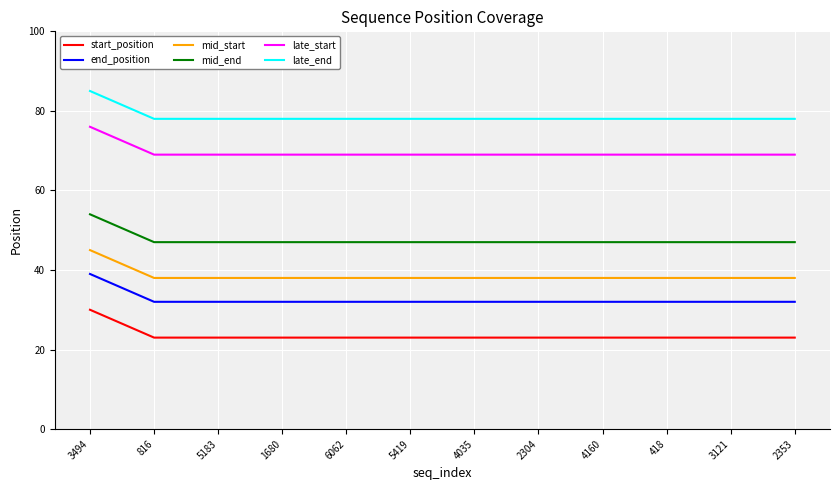

True or false: late_end has a value of 78 at 4035.

True